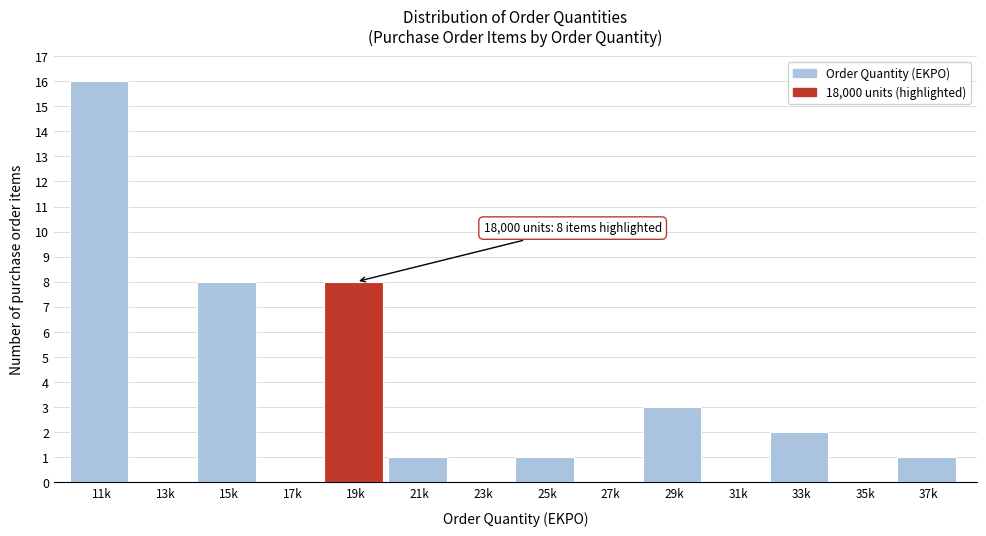

Reading left to right, what are all the values shown in this chart?

11k=16	13k=0	15k=8	17k=0	19k=8	21k=1	23k=0	25k=1	27k=0	29k=3	31k=0	33k=2	35k=0	37k=1